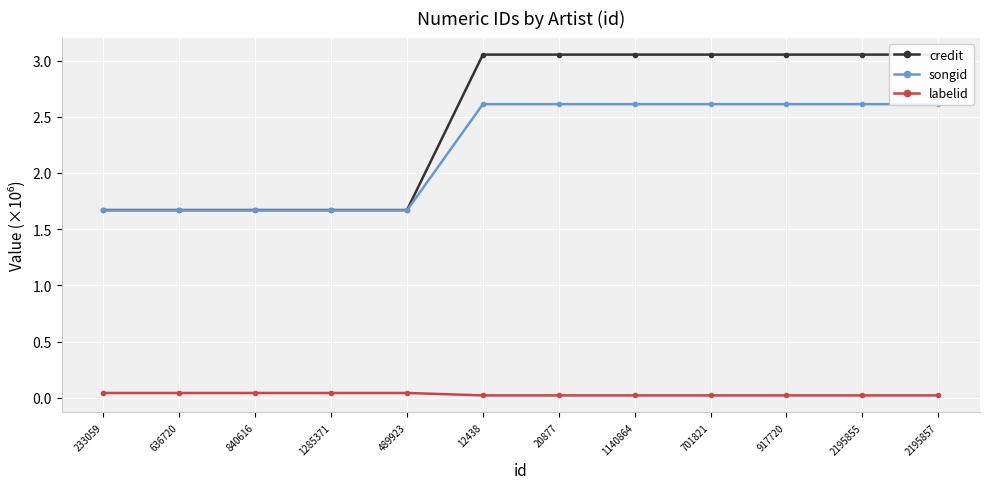

True or false: credit and labelid cross at least once.

False